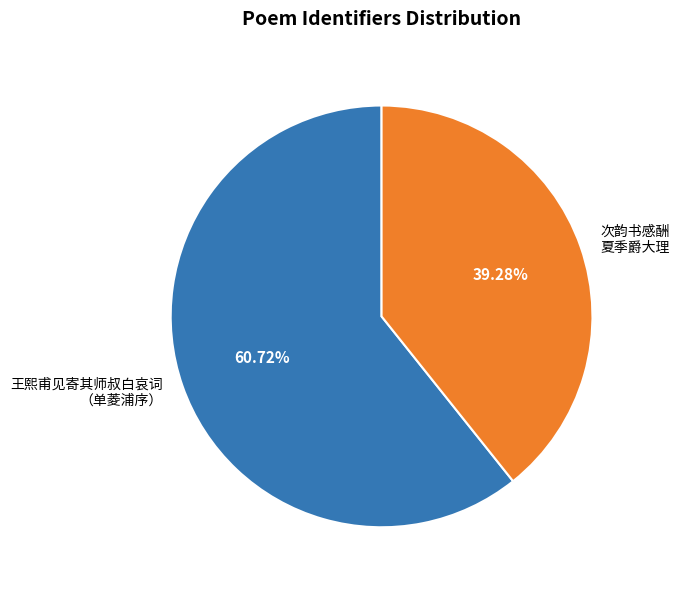

Do 次韵书感酬 夏季爵大理 and 王熙甫见寄其师叔白哀词 （单菱浦序） together represent more than half of the pie?

Yes